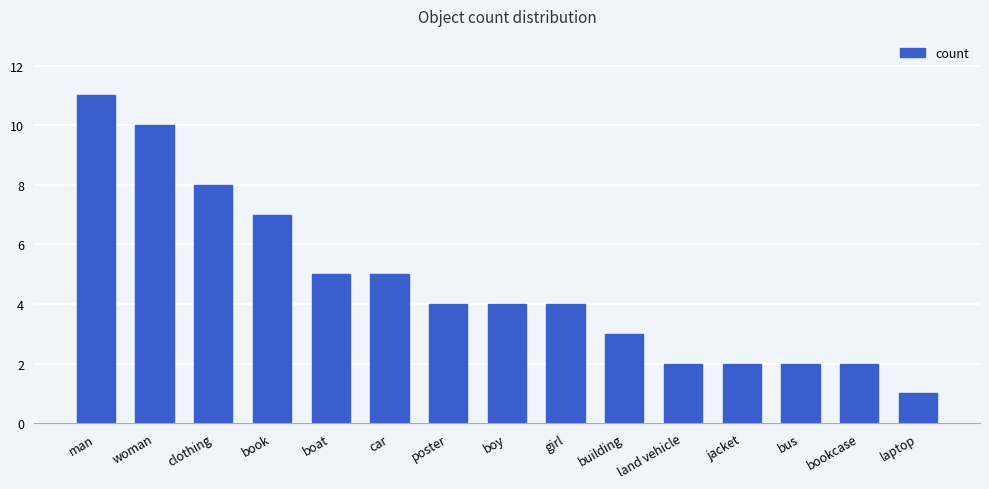

Is it true that the value at bookcase is 2?

True